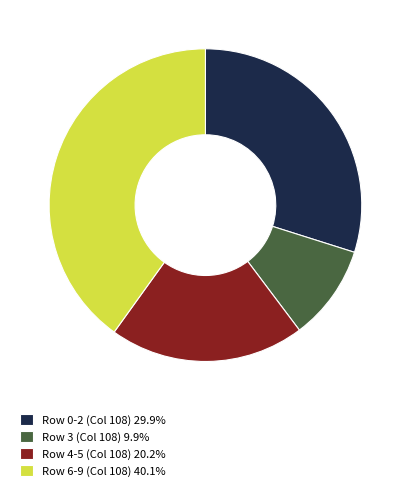

Approximately how many times larger is the value at Row 0-2 (Col 108) 29.9% compared to Row 3 (Col 108) 9.9%?

3.0